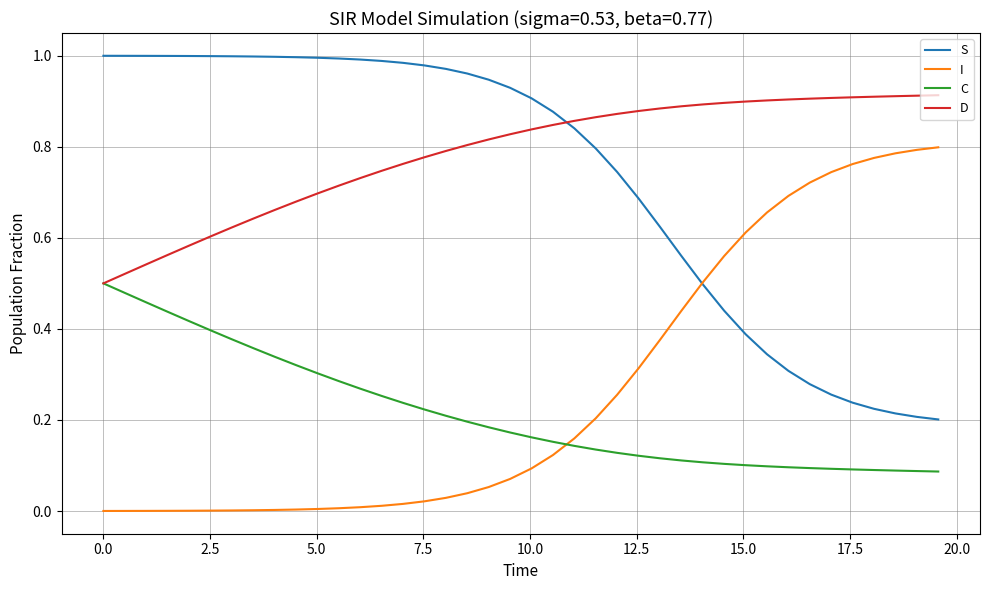

Rank the series by their maximum value, from lowest to highest.

C, I, D, S